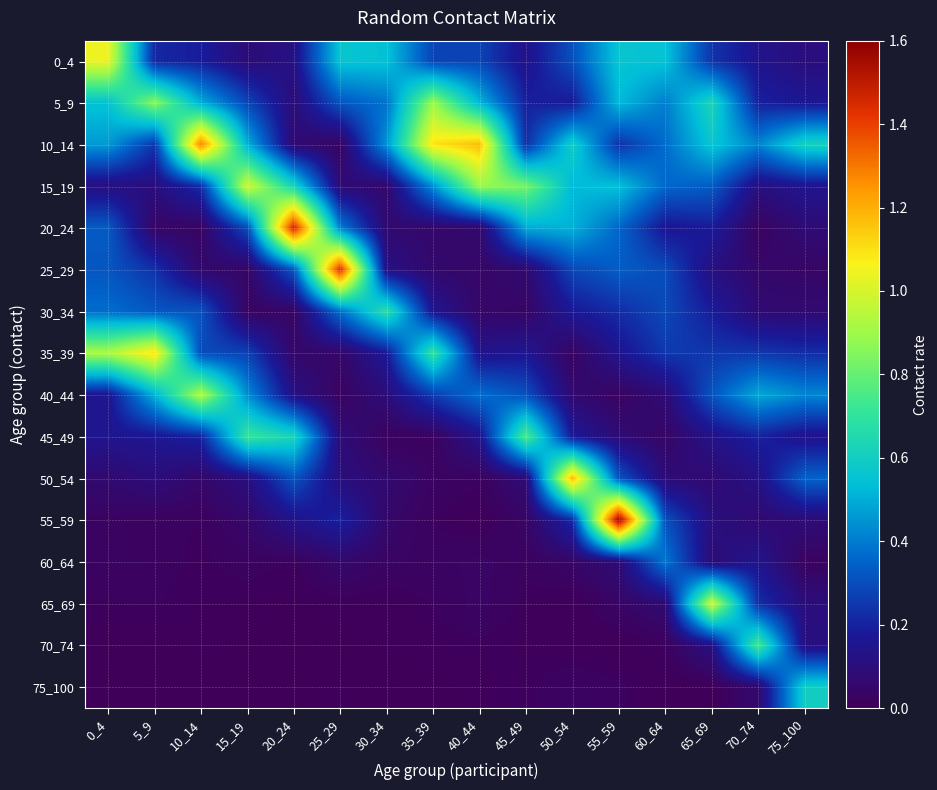

Reading right to left, list all the values displayed in this chart.

0_4: 75_100=0.1	70_74=0.1	65_69=0.2	60_64=0.6	55_59=0.6	50_54=0.3	45_49=0.1	40_44=0.3	35_39=0.3	30_34=0.5	25_29=0.6	20_24=0.1	15_19=0.1	10_14=0.2	5_9=0.2	0_4=1.0
5_9: 75_100=0.2	70_74=0.2	65_69=0.6	60_64=0.4	55_59=0.5	50_54=0.2	45_49=0.2	40_44=0.5	35_39=0.9	30_34=0.4	25_29=0.3	20_24=0.1	15_19=0.3	10_14=0.5	5_9=0.9	0_4=0.6
10_14: 75_100=0.6	70_74=0.4	65_69=0.6	60_64=0.4	55_59=0.2	50_54=0.6	45_49=0.2	40_44=1.2	35_39=1.1	30_34=0.4	25_29=0.0	20_24=0.1	15_19=0.5	10_14=1.3	5_9=0.2	0_4=0.5
15_19: 75_100=0.1	70_74=0.1	65_69=0.3	60_64=0.4	55_59=0.5	50_54=0.5	45_49=0.8	40_44=0.9	35_39=0.4	30_34=0.1	25_29=0.1	20_24=0.6	15_19=1.0	10_14=0.2	5_9=0.1	0_4=0.1
20_24: 75_100=0.1	70_74=0.0	65_69=0.2	60_64=0.2	55_59=0.4	50_54=0.5	45_49=0.5	40_44=0.1	35_39=0.1	30_34=0.1	25_29=0.4	20_24=1.5	15_19=0.3	10_14=0.0	5_9=0.0	0_4=0.3
25_29: 75_100=0.0	70_74=0.1	65_69=0.1	60_64=0.3	55_59=0.3	50_54=0.3	45_49=0.1	40_44=0.0	35_39=0.1	30_34=0.1	25_29=1.4	20_24=0.3	15_19=0.0	10_14=0.1	5_9=0.2	0_4=0.3
30_34: 75_100=0.1	70_74=0.1	65_69=0.2	60_64=0.3	55_59=0.2	50_54=0.2	45_49=0.0	40_44=0.0	35_39=0.2	30_34=0.7	25_29=0.4	20_24=0.0	15_19=0.0	10_14=0.3	5_9=0.3	0_4=0.4
35_39: 75_100=0.2	70_74=0.2	65_69=0.2	60_64=0.3	55_59=0.2	50_54=0.0	45_49=0.2	40_44=0.1	35_39=0.7	30_34=0.2	25_29=0.1	20_24=0.0	15_19=0.3	10_14=0.3	5_9=1.1	0_4=0.9
40_44: 75_100=0.4	70_74=0.5	65_69=0.3	60_64=0.1	55_59=0.0	50_54=0.1	45_49=0.3	40_44=0.4	35_39=0.3	30_34=0.1	25_29=0.0	20_24=0.1	15_19=0.4	10_14=0.9	5_9=0.5	0_4=0.2
45_49: 75_100=0.1	70_74=0.2	65_69=0.1	60_64=0.0	55_59=0.1	50_54=0.2	45_49=0.8	40_44=0.1	35_39=0.0	30_34=0.0	25_29=0.1	20_24=0.6	15_19=0.7	10_14=0.2	5_9=0.2	0_4=0.2
50_54: 75_100=0.3	70_74=0.1	65_69=0.1	60_64=0.1	55_59=0.3	50_54=1.2	45_49=0.1	40_44=0.0	35_39=0.0	30_34=0.1	25_29=0.1	20_24=0.3	15_19=0.1	10_14=0.1	5_9=0.1	0_4=0.1
55_59: 75_100=0.1	70_74=0.1	65_69=0.1	60_64=0.3	55_59=1.6	50_54=0.2	45_49=0.0	40_44=0.0	35_39=0.0	30_34=0.1	25_29=0.2	20_24=0.1	15_19=0.1	10_14=0.0	5_9=0.0	0_4=0.0
60_64: 75_100=0.0	70_74=0.1	65_69=0.1	60_64=0.4	55_59=0.1	50_54=0.0	45_49=0.0	40_44=0.0	35_39=0.0	30_34=0.0	25_29=0.1	20_24=0.0	15_19=0.0	10_14=0.0	5_9=0.0	0_4=0.0
65_69: 75_100=0.1	70_74=0.2	65_69=1.0	60_64=0.1	55_59=0.0	50_54=0.0	45_49=0.0	40_44=0.0	35_39=0.0	30_34=0.0	25_29=0.0	20_24=0.0	15_19=0.0	10_14=0.0	5_9=0.0	0_4=0.0
70_74: 75_100=0.1	70_74=0.7	65_69=0.1	60_64=0.0	55_59=0.0	50_54=0.0	45_49=0.0	40_44=0.0	35_39=0.0	30_34=0.0	25_29=0.0	20_24=0.0	15_19=0.0	10_14=0.0	5_9=0.0	0_4=0.0
75_100: 75_100=0.6	70_74=0.1	65_69=0.0	60_64=0.0	55_59=0.0	50_54=0.0	45_49=0.0	40_44=0.0	35_39=0.0	30_34=0.0	25_29=0.0	20_24=0.0	15_19=0.0	10_14=0.0	5_9=0.0	0_4=0.0